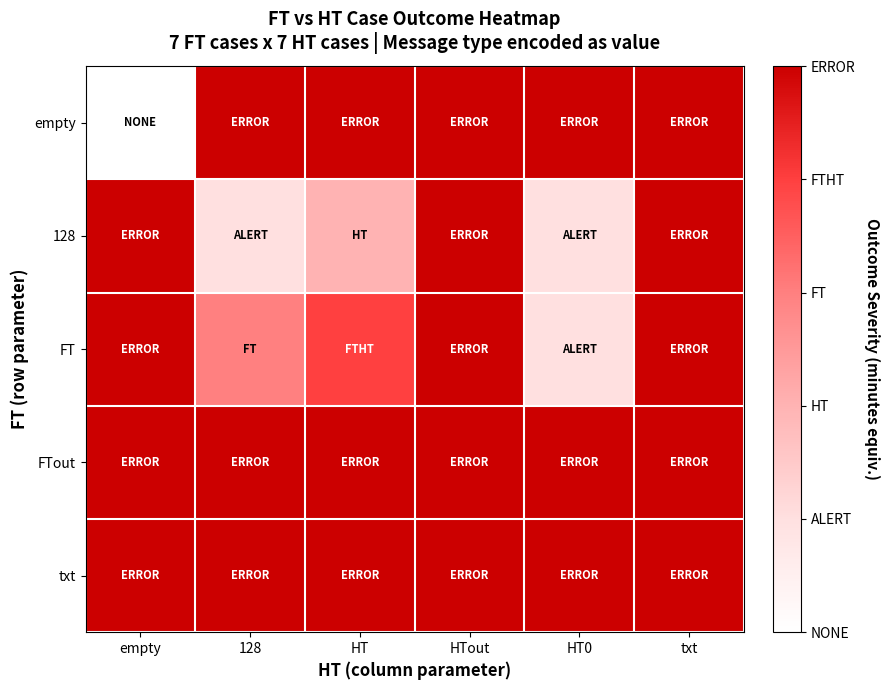

List the series in order of their peak value, lowest first.

empty, 128, FT, FTout, txt